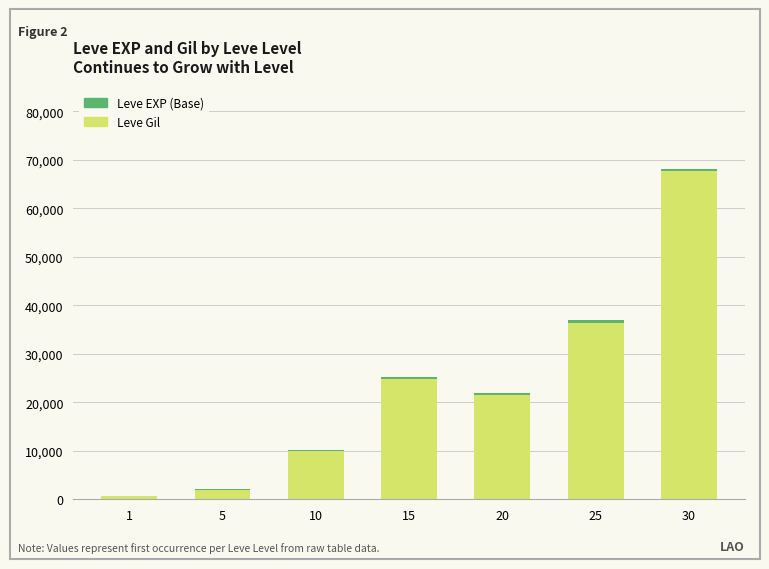

Count the number of categories in the chart.

7